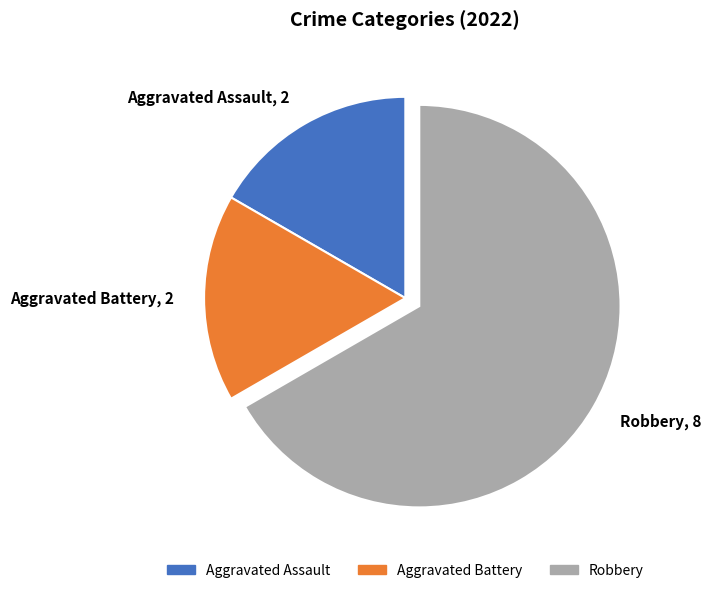

What is the majority slice?

Robbery